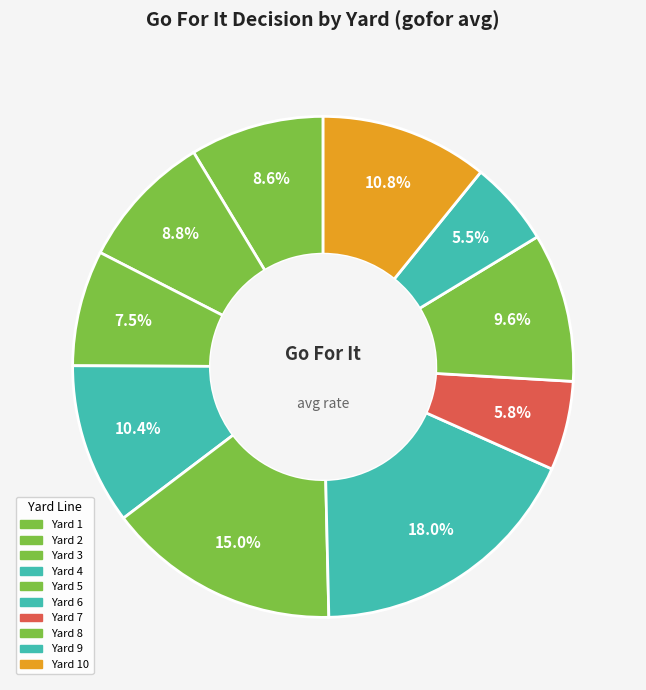

Which category has the smallest portion of the pie?

4